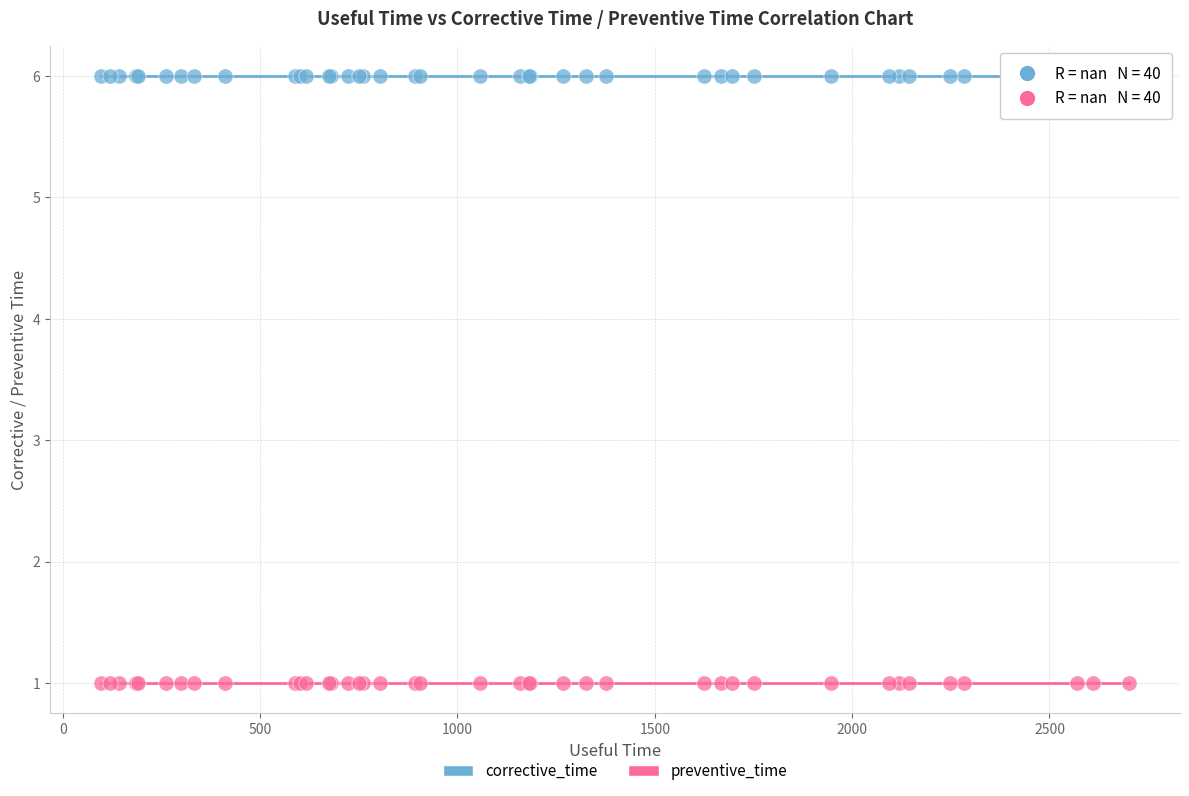

Which series reaches the minimum Y coordinate?

preventive_time